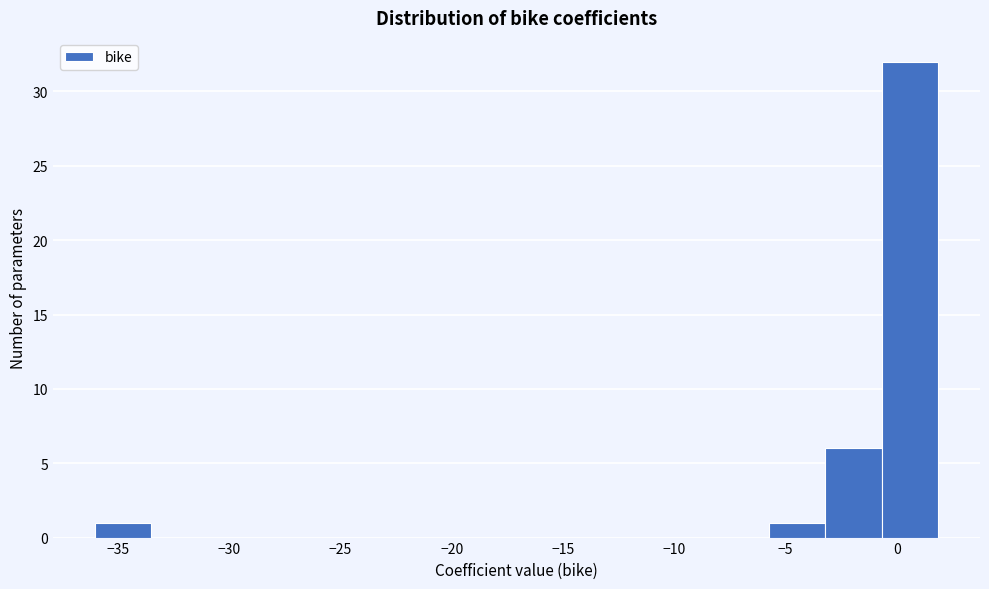

Reading left to right, transcribe this chart: for each bar, give the range it covers on the x-axis and its height. Neither the bar edges nor the heights are printed on the chart, so give them approximately, as read against the axes.

-36.0 to -33.5: 1
-33.5 to -31.0: 0
-31.0 to -28.5: 0
-28.5 to -26.0: 0
-26.0 to -23.5: 0
-23.5 to -21.0: 0
-21.0 to -18.5: 0
-18.5 to -16.0: 0
-16.0 to -13.5: 0
-13.5 to -11.0: 0
-11.0 to -8.0: 0
-8.0 to -5.5: 0
-5.5 to -3.0: 1
-3.0 to -0.5: 6
-0.5 to 2.0: 32